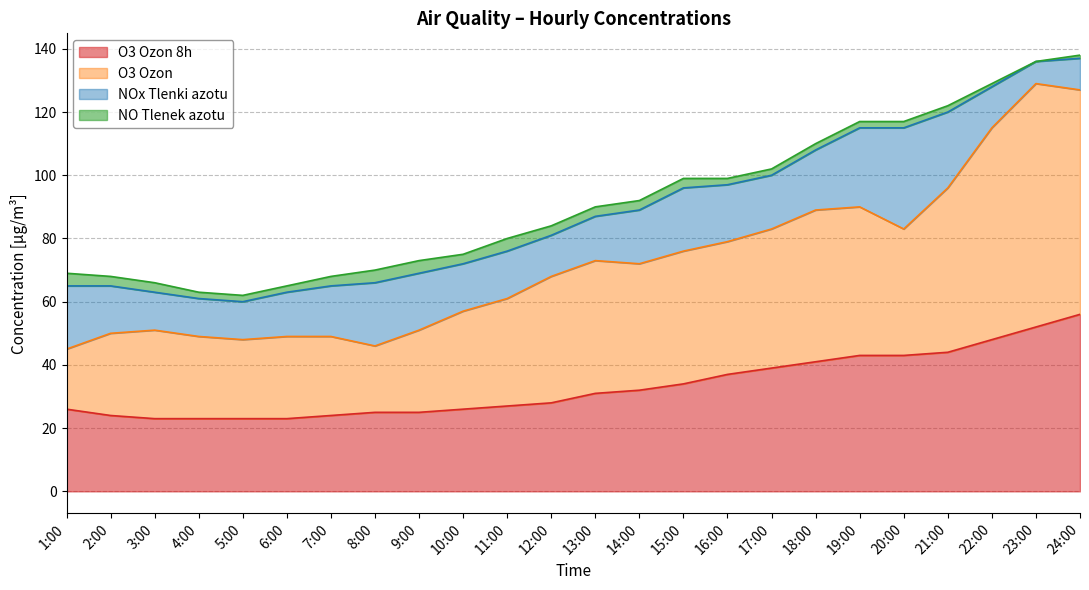

Where does the O3 Ozon 8h series first go above 31?

14:00